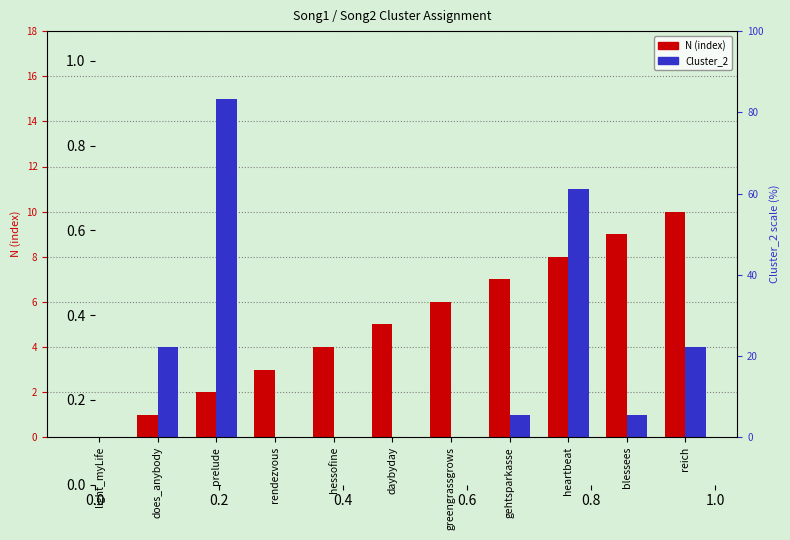

Is it true that Cluster_2 equals 2 at reich?

False